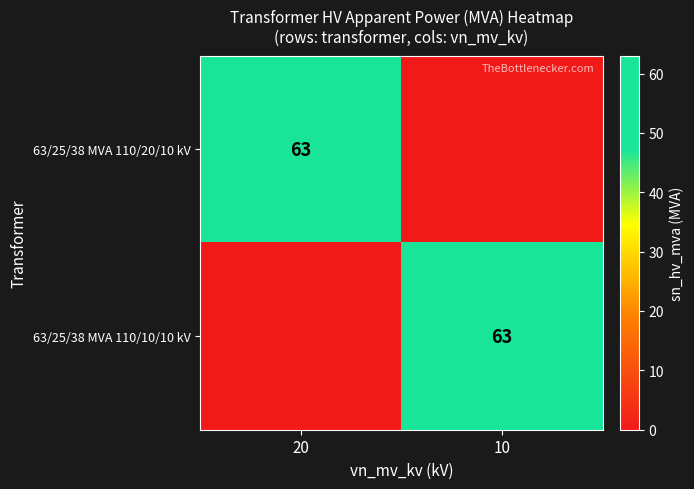

The value of 63/25/38 MVA 110/10/10 kV at 10 is 63. True or false?

True